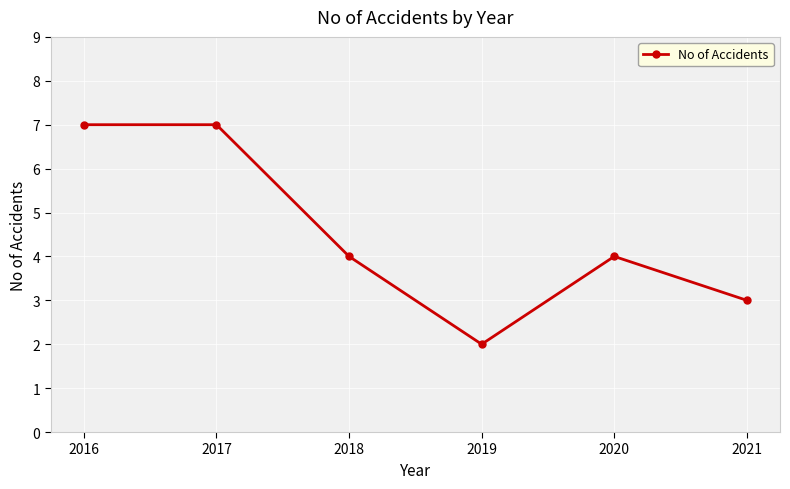

The value at 2019 is 1. True or false?

False